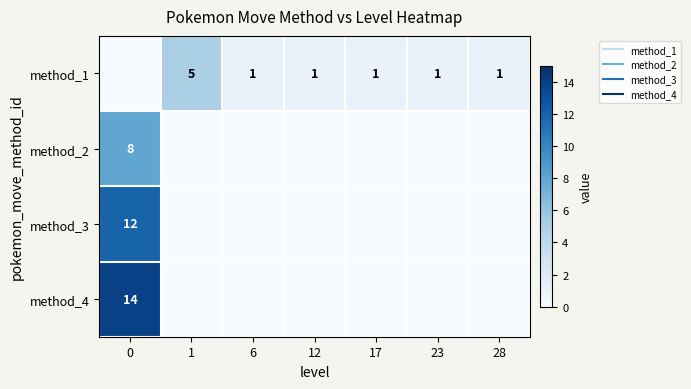

How many values in the method_1 series exceed 1?

1